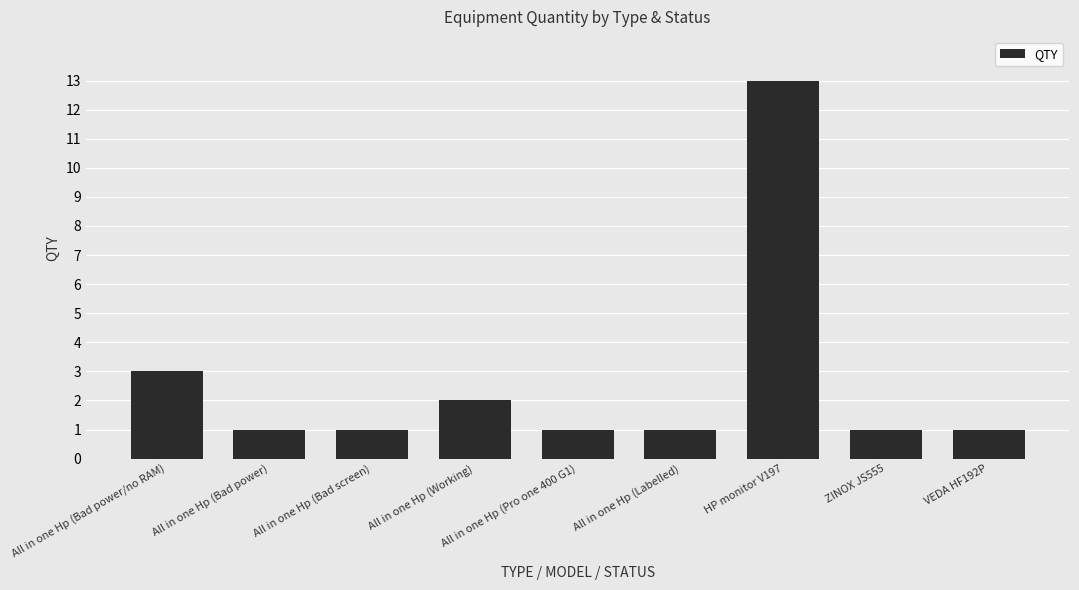

Is it true that the value at All in one Hp (Bad power/no RAM) is 4?

False